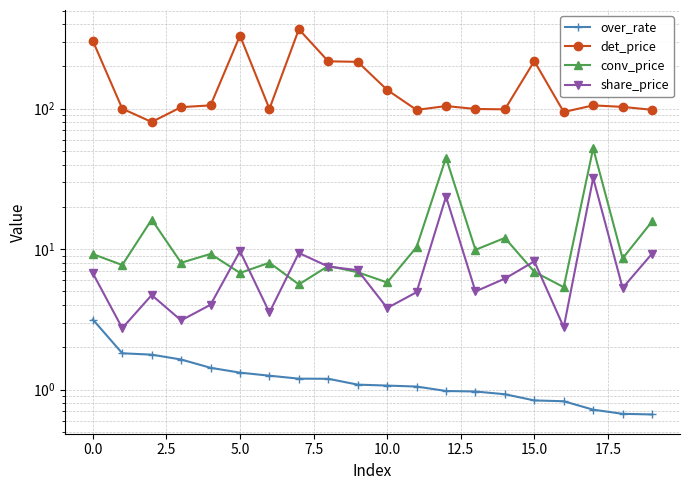

True or false: over_rate has more than 0 points higher than both neighbors.

False